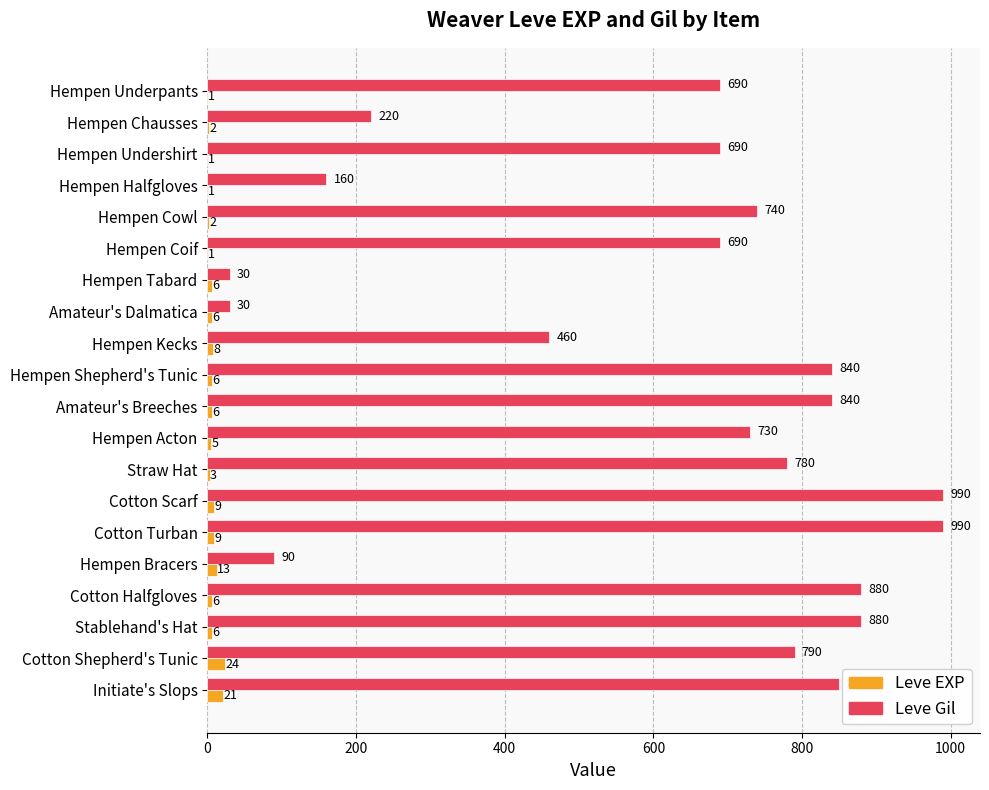

Is it true that Leve Gil equals 220 at Hempen Chausses?

True